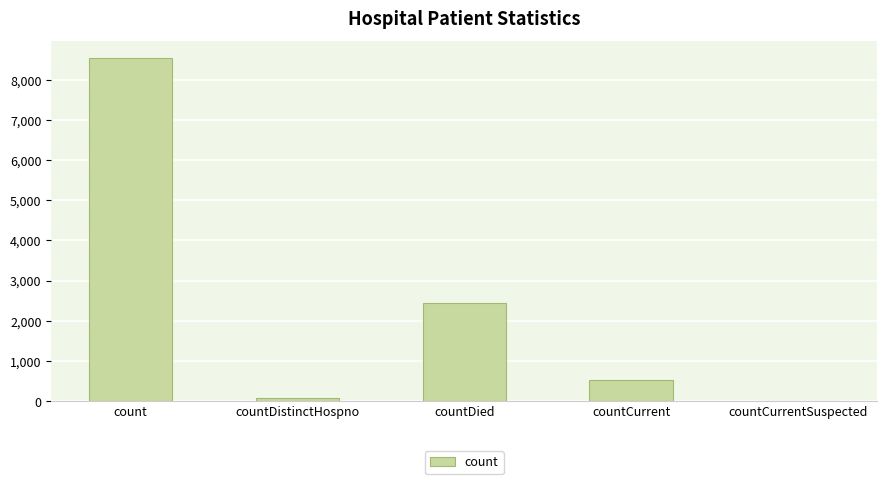

What is the difference between the values at countCurrentSuspected and countDied?

2435